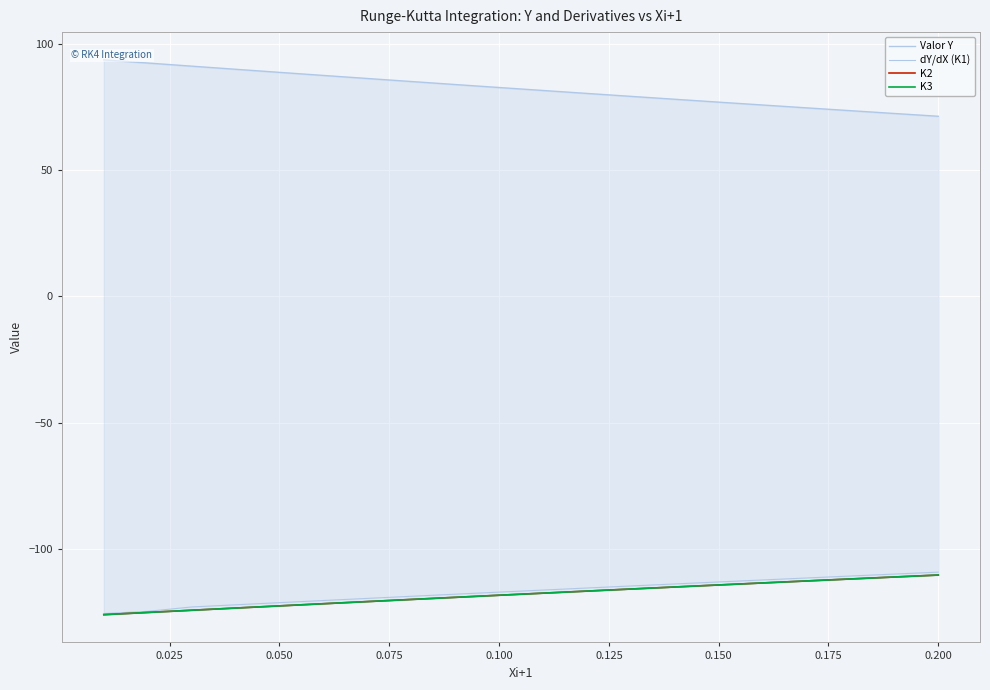

Read the K2 value at 0.150.

-114.3